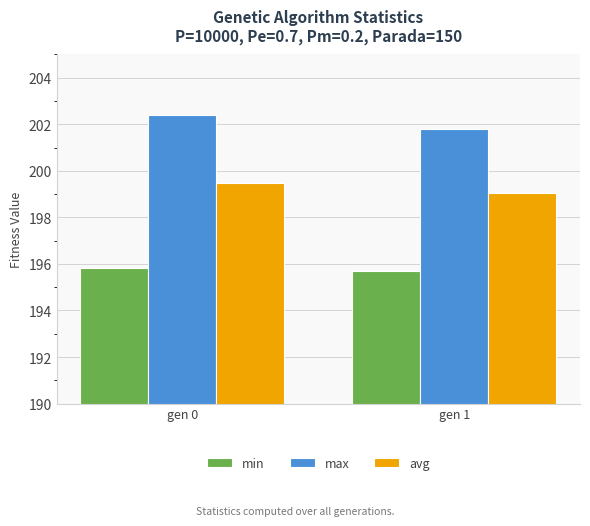

The avg series shows 265.5 at gen 1. True or false?

False